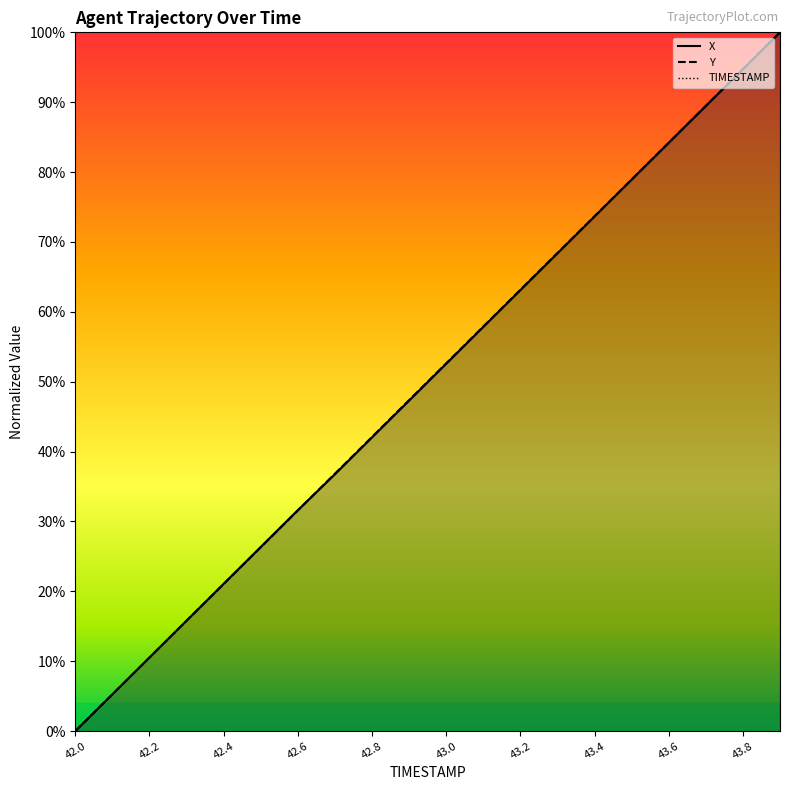

What value does the Y series have at 42.5?

26.3